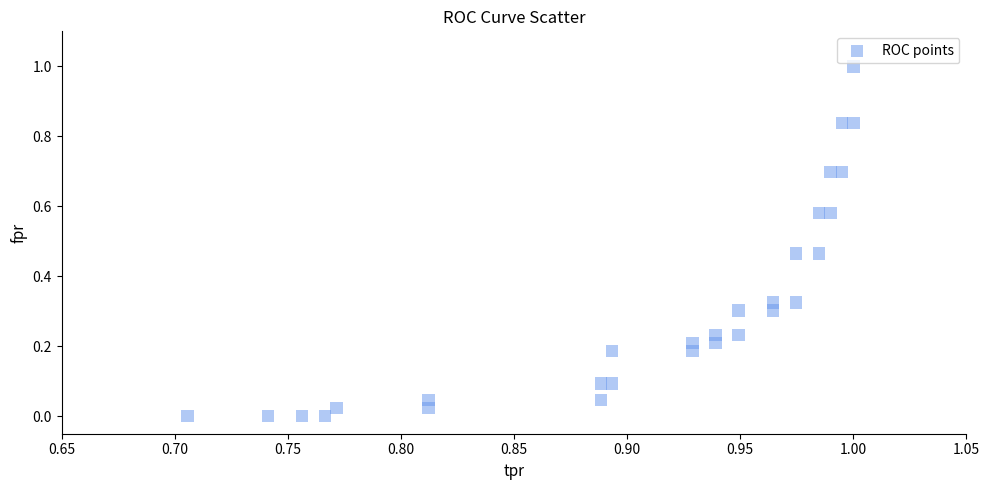

What is the range of Y values (max minus min)?

1.0